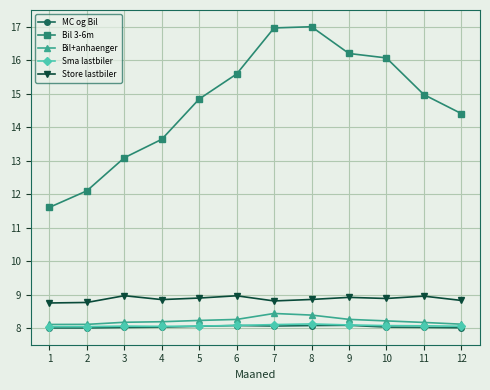

True or false: Store lastbiler has more than 0 interior local peaks.

True